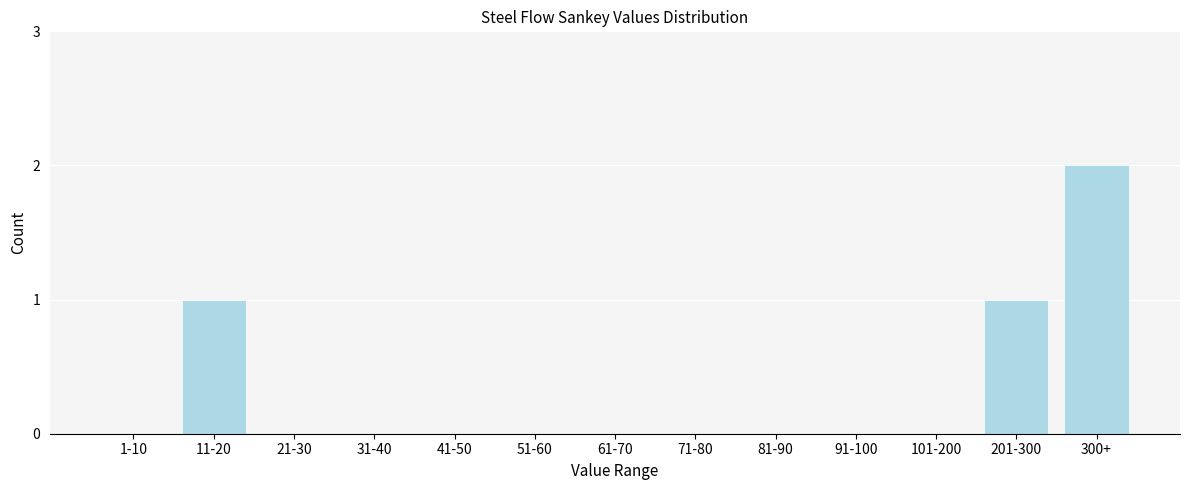

Reading left to right, transcribe all the data shown in this chart.

1-10=0	11-20=1	21-30=0	31-40=0	41-50=0	51-60=0	61-70=0	71-80=0	81-90=0	91-100=0	101-200=0	201-300=1	300+=2